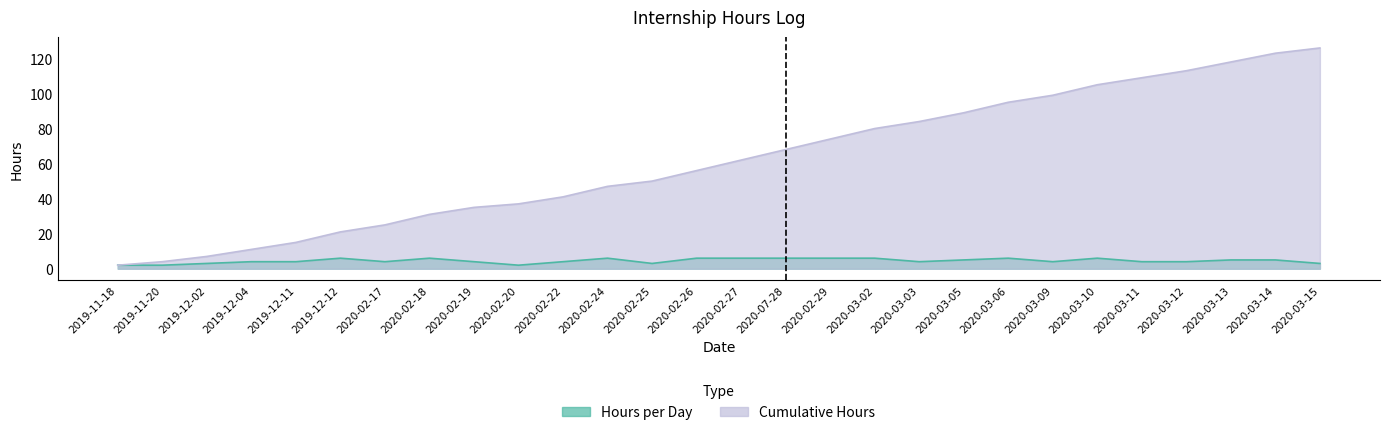

How many data points does each series have?

28